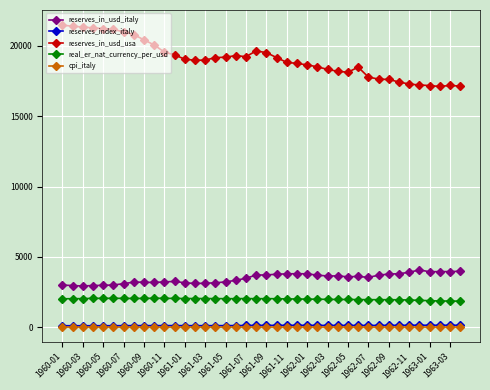

True or false: reserves_index_italy has more than 0 interior local peaks.

True